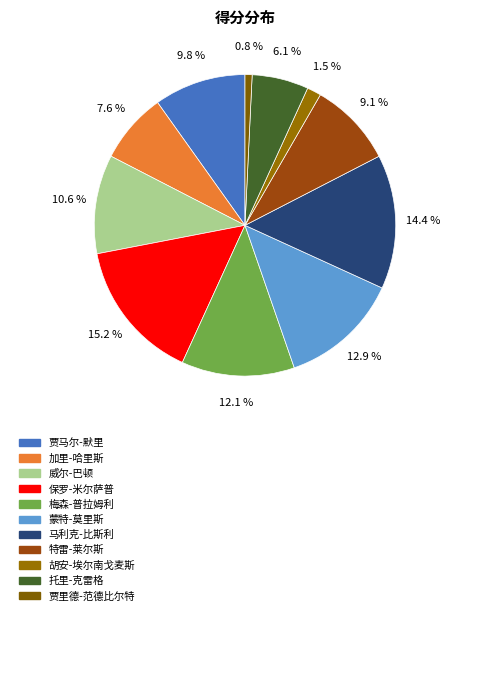

To the nearest percent, what is the average slice percentage?

9%